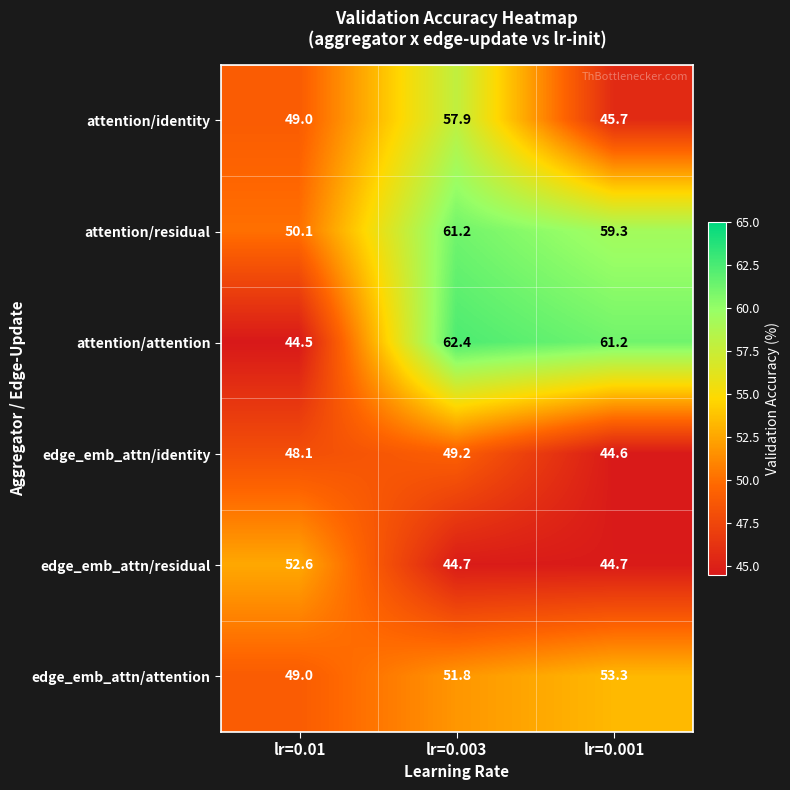

Rank the series at lr=0.003 from lowest to highest value.

edge_emb_attn/residual, edge_emb_attn/identity, edge_emb_attn/attention, attention/identity, attention/residual, attention/attention